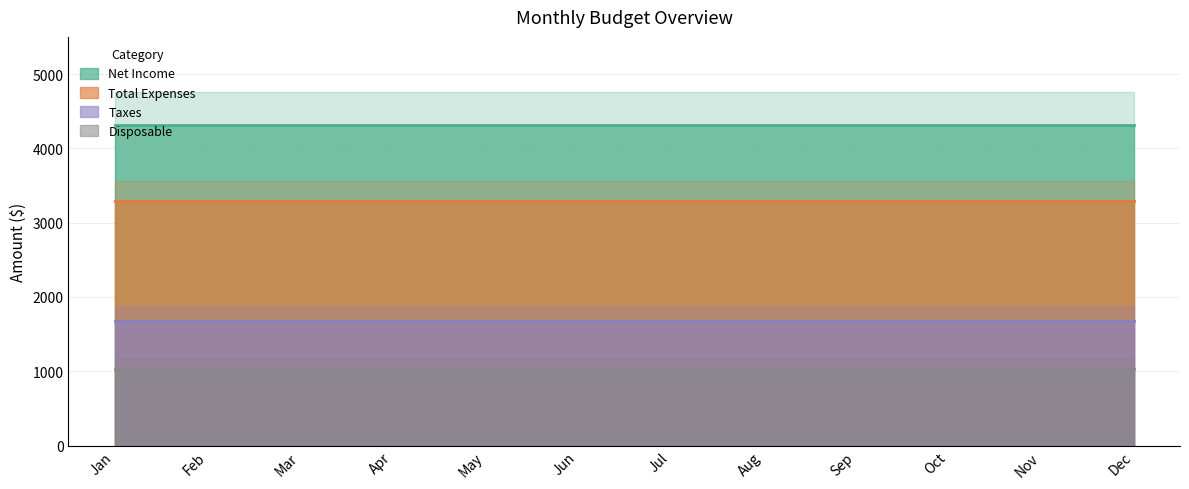

At which label does Total Expenses reach its minimum?

Jan